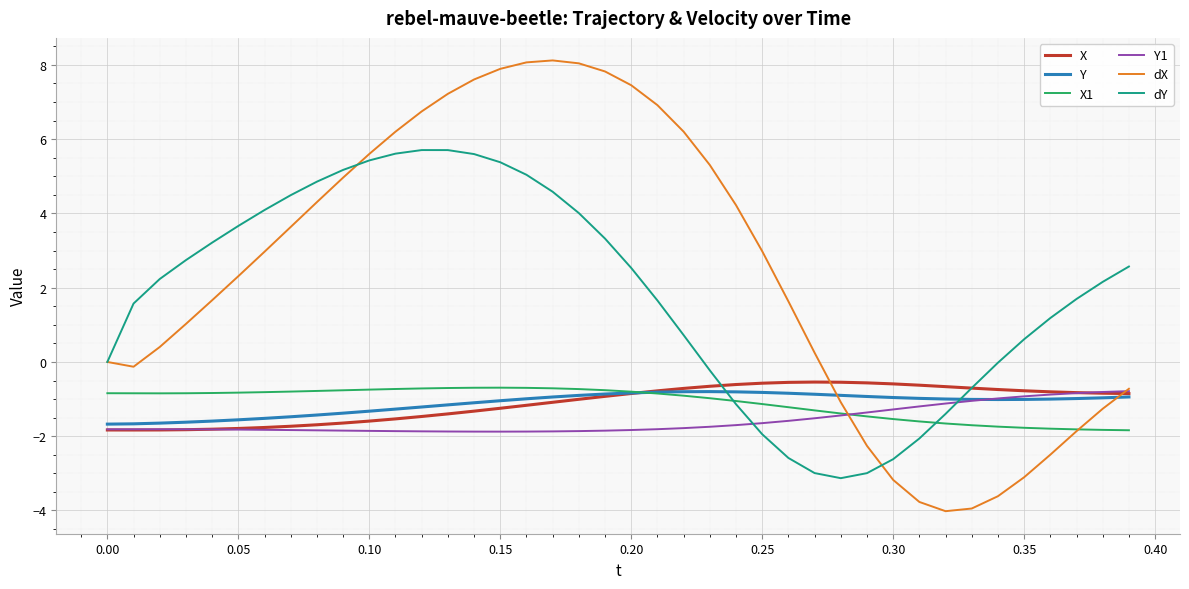

What is the maximum value for Y?

-0.8